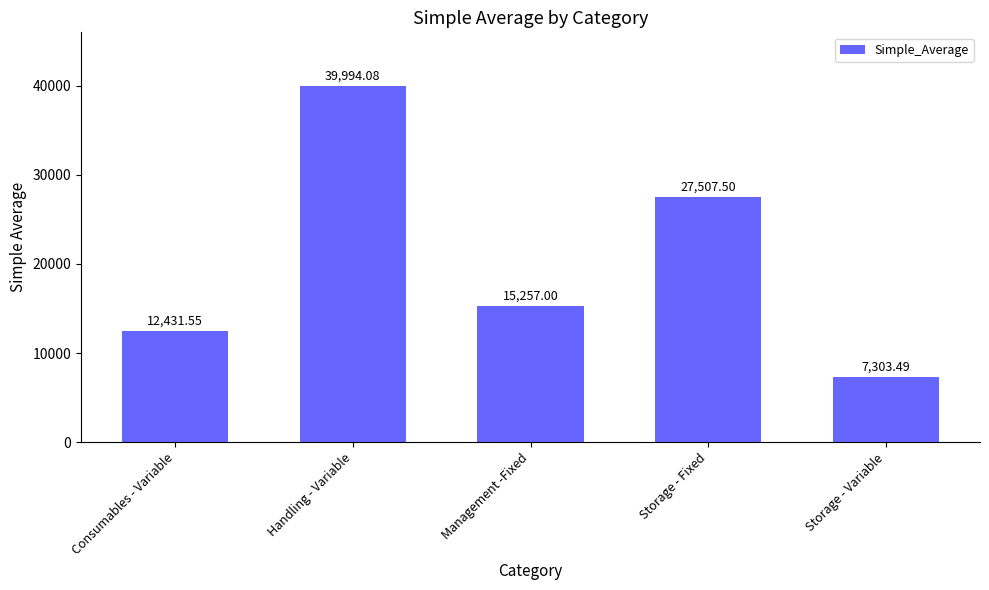

What is the minimum value shown in the chart?

7303.5